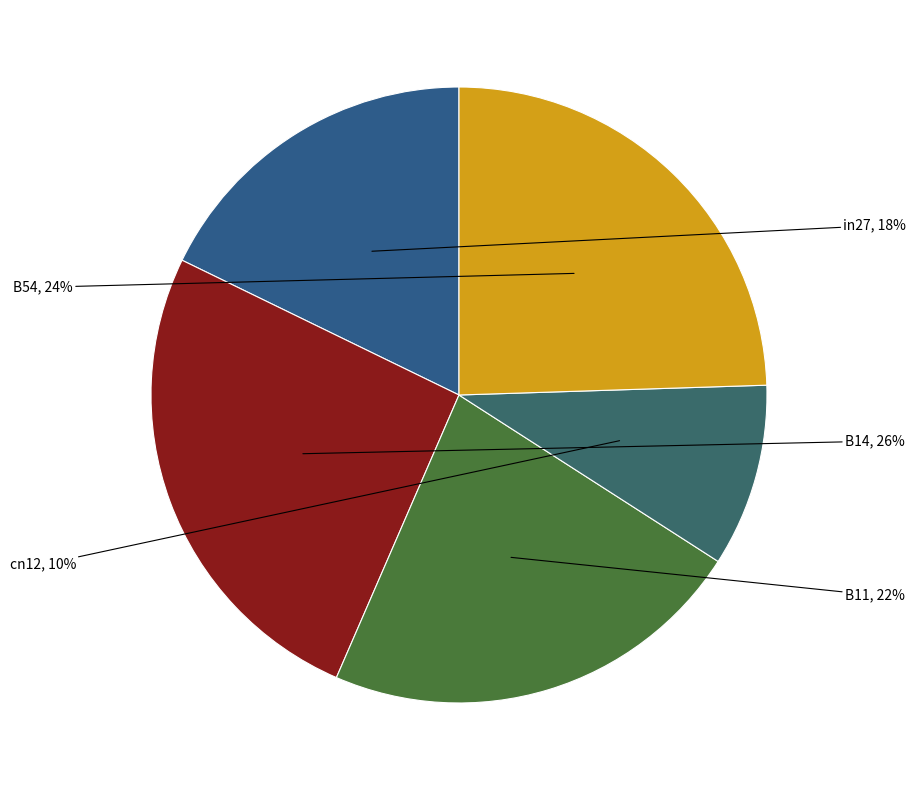

Is there any slice that represents more than half of the pie?

No